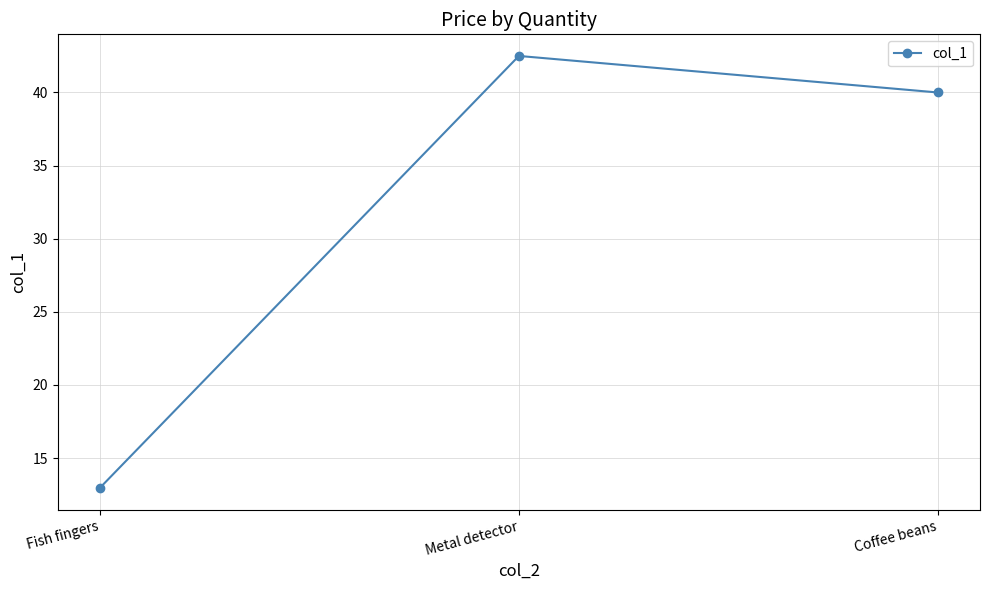

The value at Fish fingers is 18.6. True or false?

False